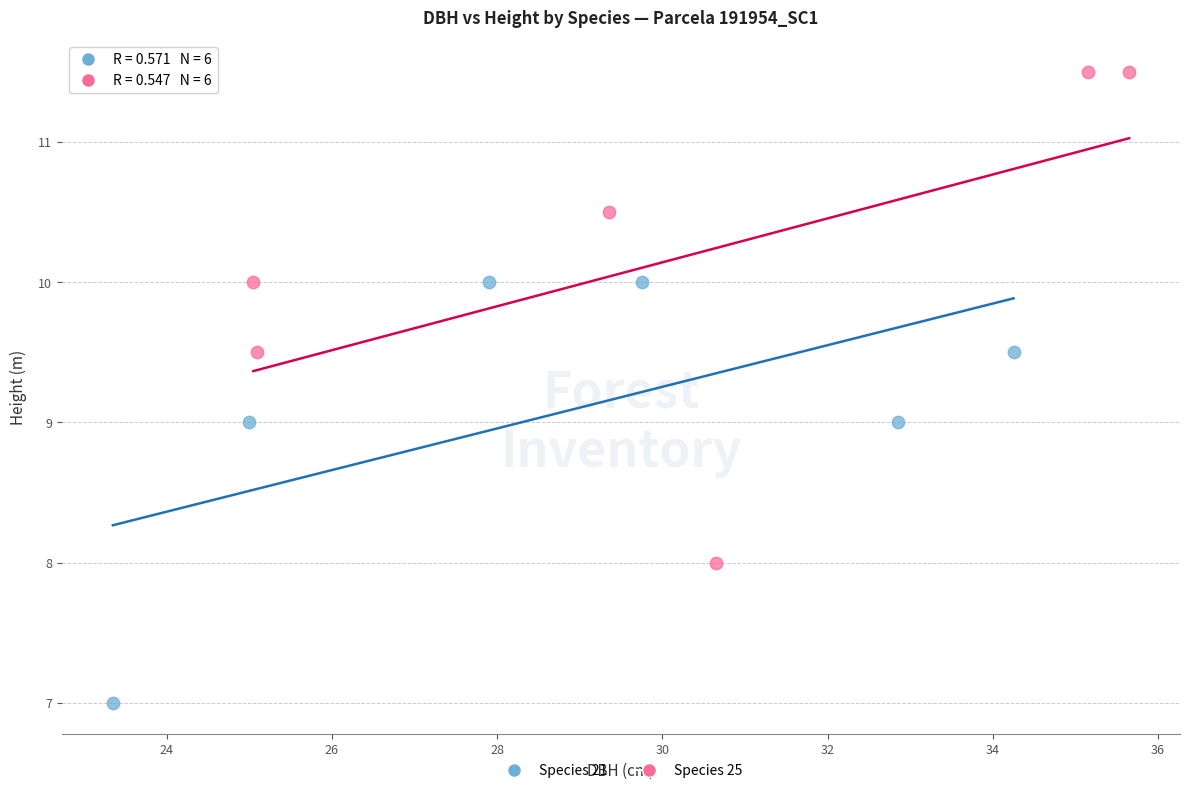

What are all the series names shown in the legend?

Species 21, Species 25